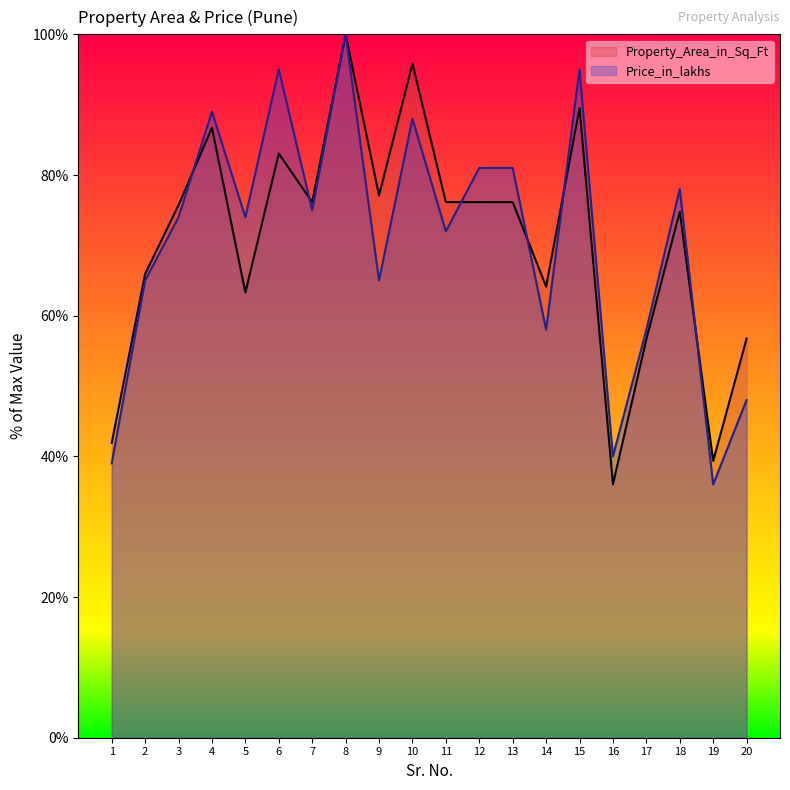

Which series ends up on top after the final intersection of Property_Area_in_Sq_Ft and Price_in_lakhs?

Property_Area_in_Sq_Ft